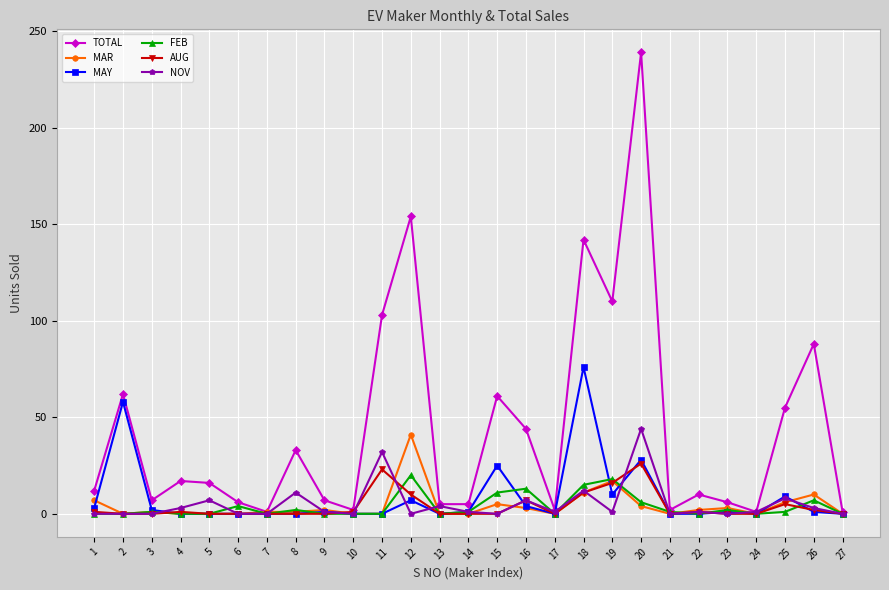

Which series has the widest spread of values?

TOTAL